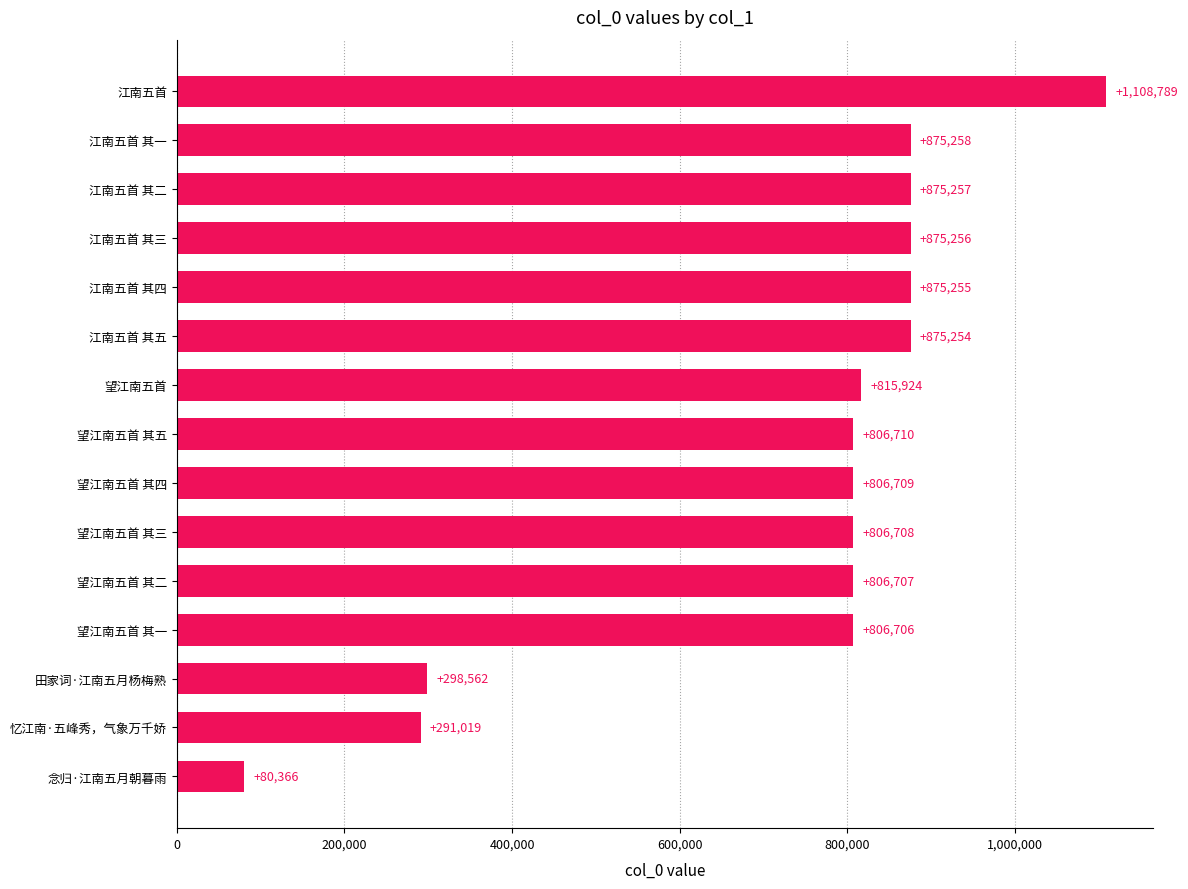

True or false: the data shows 875258 at 江南五首 其一.

True